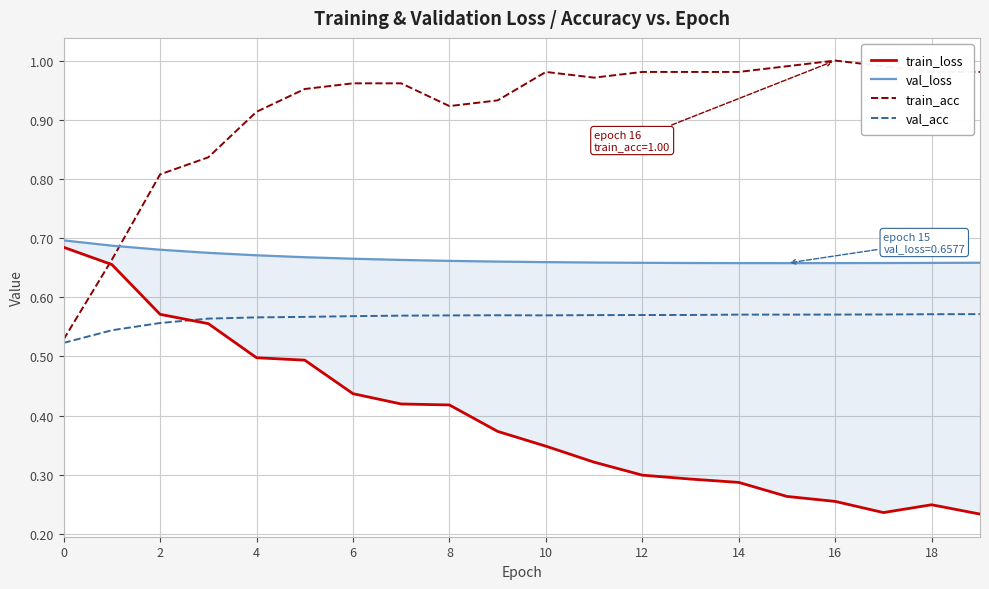

How many categories are shown in the chart?

20